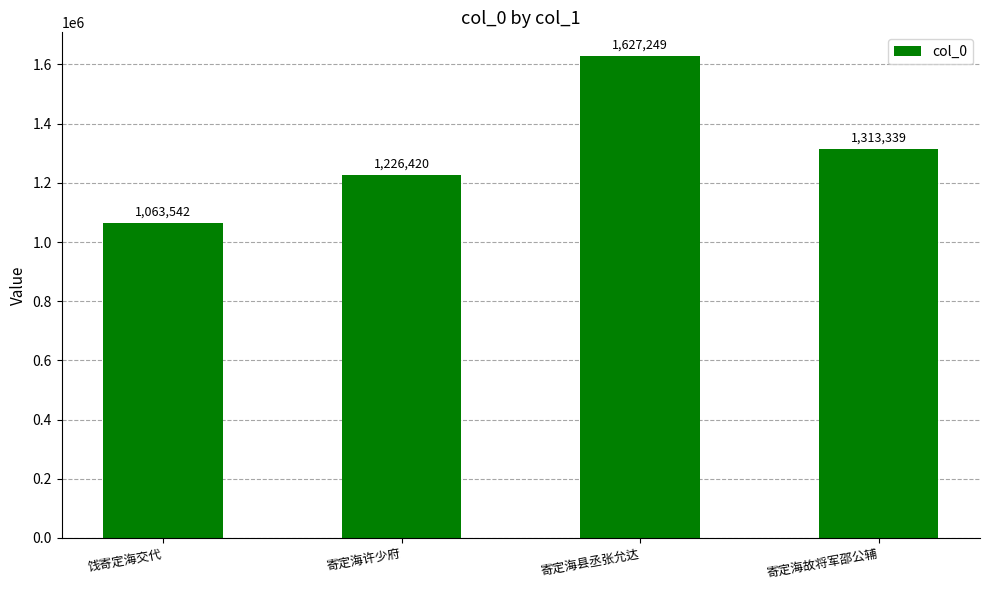

List the labels in order of value, smallest first.

饯寄定海交代, 寄定海许少府, 寄定海故将军邵公辅, 寄定海县丞张允达